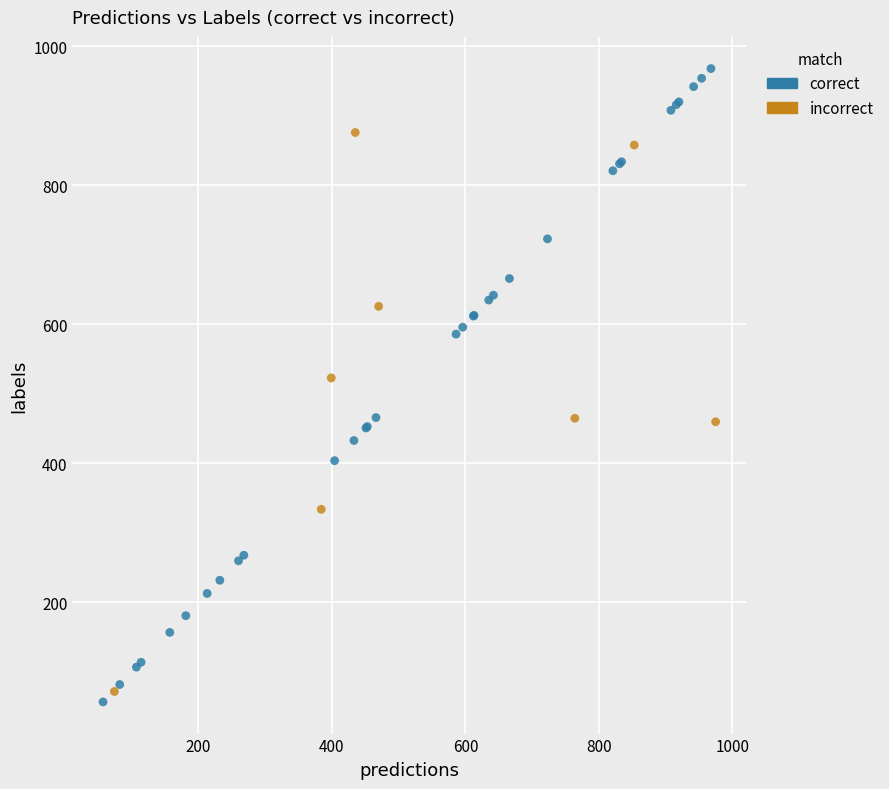

Which series has the largest Y range (max minus min)?

correct